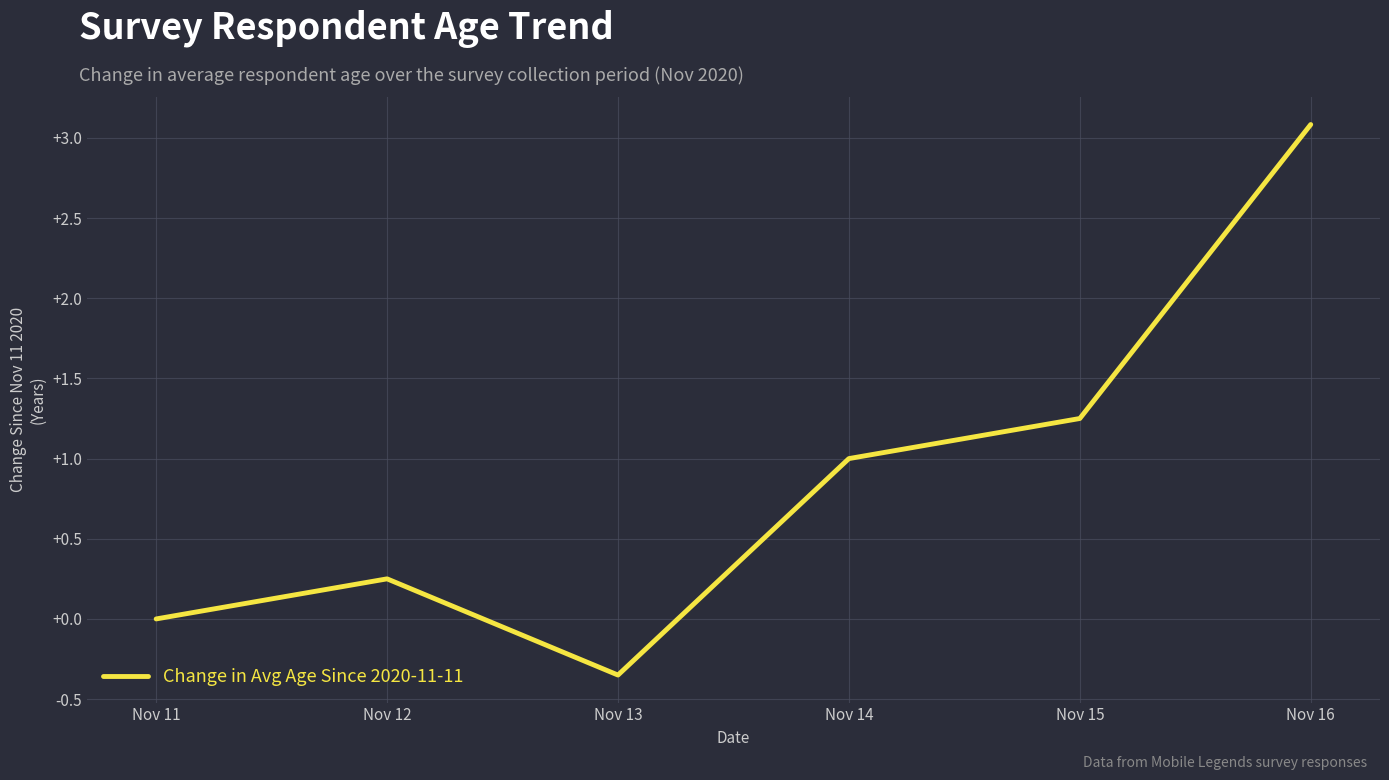

Rank the categories by value from highest to lowest.

Nov 16, Nov 15, Nov 14, Nov 12, Nov 11, Nov 13